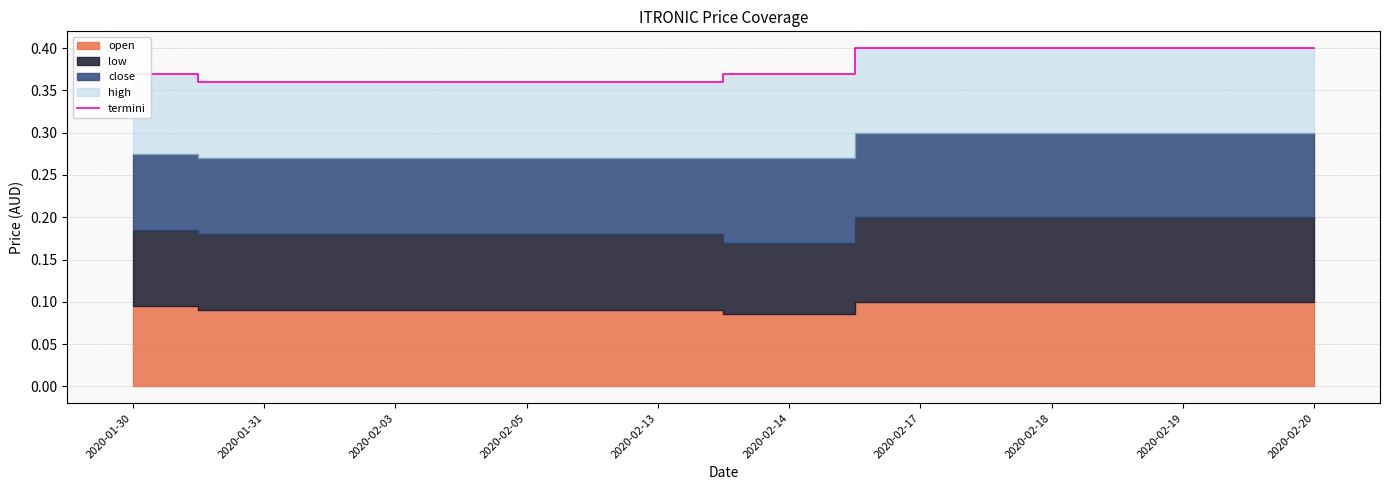

What value does the data have at 2020-02-18?

0.4